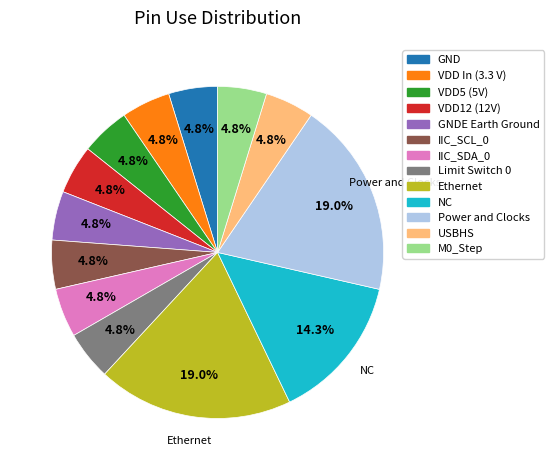

How many segments does this pie chart have?

13